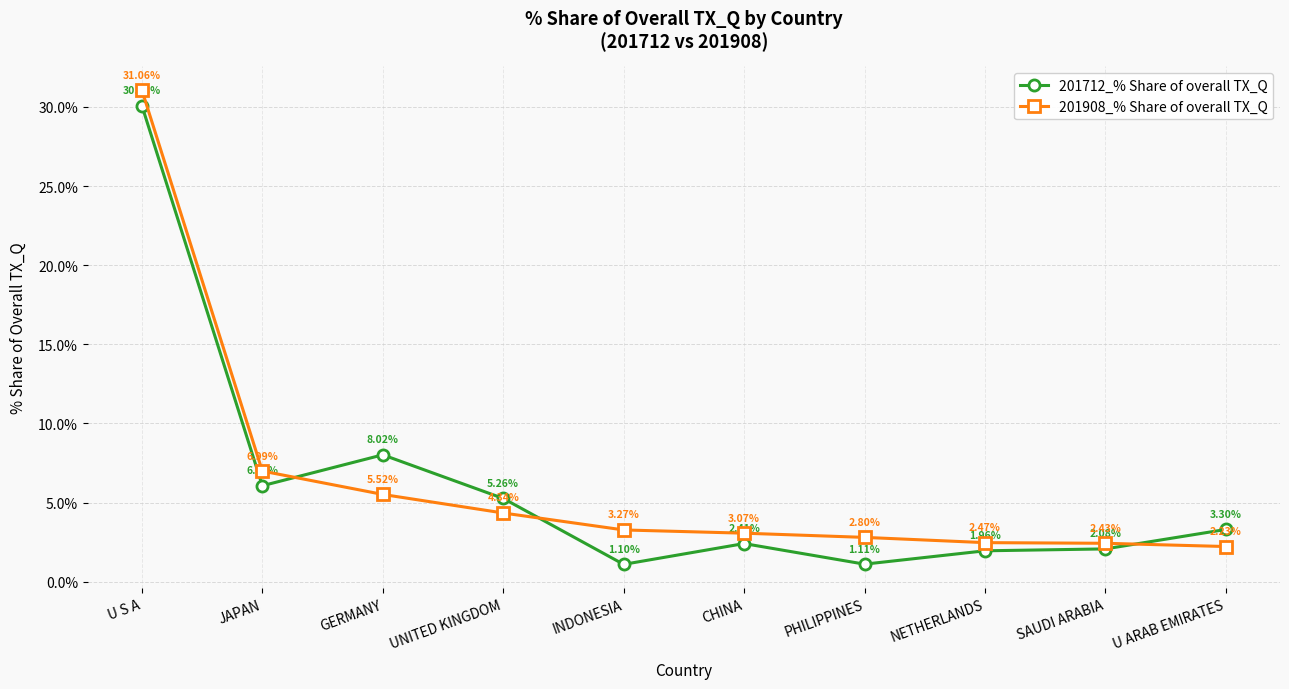

True or false: 201908_% Share of overall TX_Q has more than 2 interior local peaks.

False